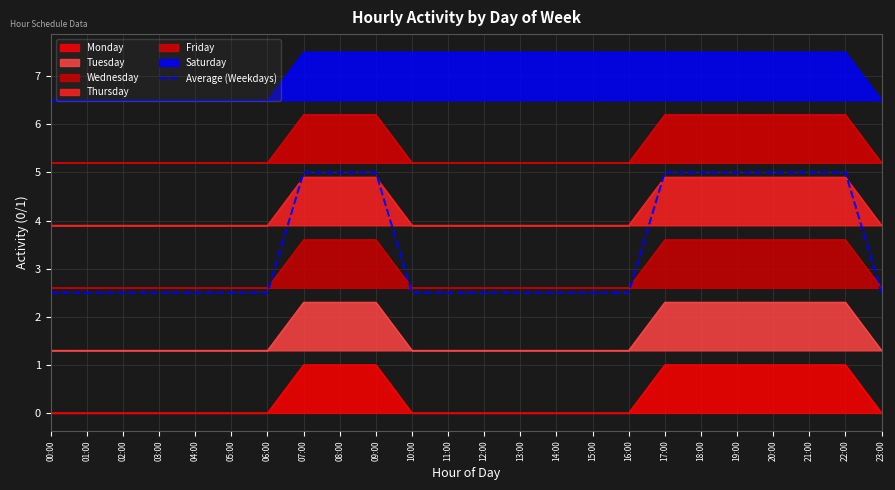

How many values are between 2 and 5?

24